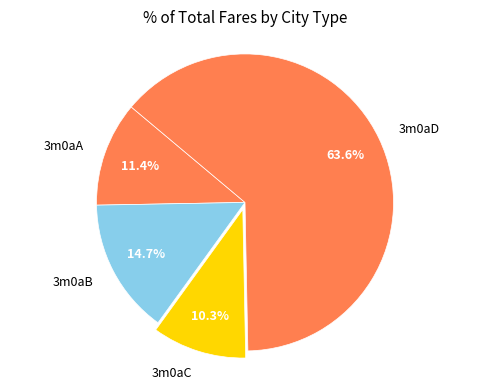

Is there a majority slice in this chart?

Yes